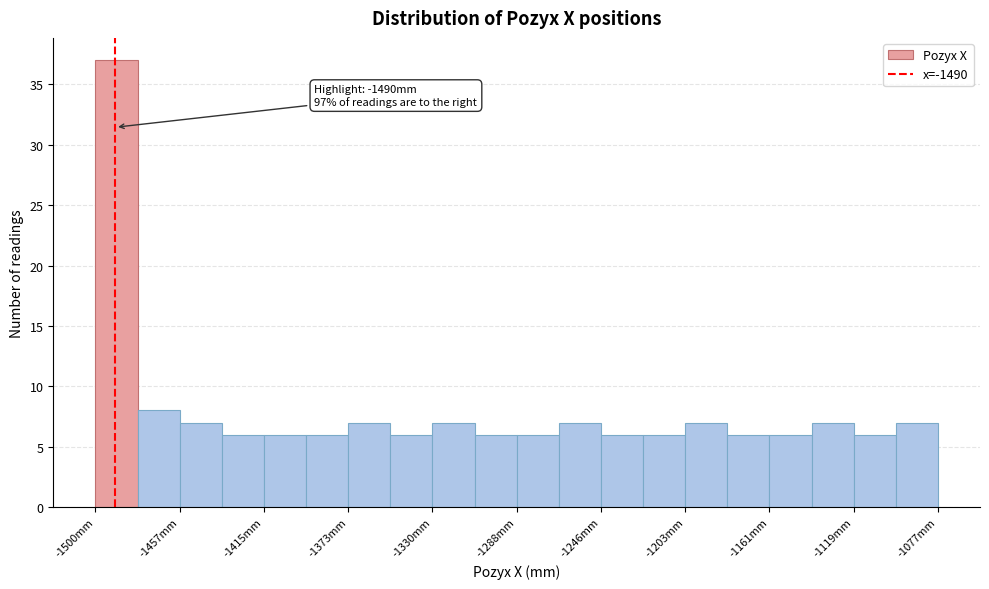

Which range on the x-axis has the tallest bar?

-1500 to -1480